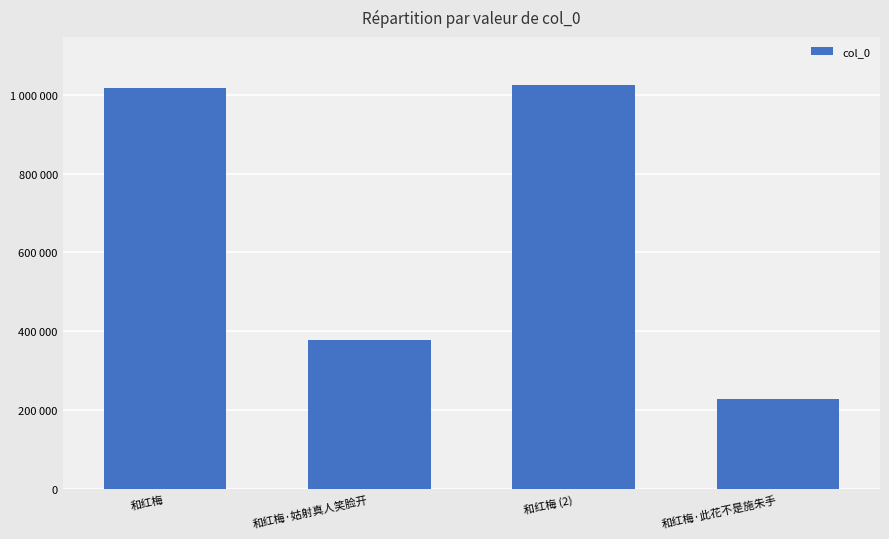

The chart shows a value of 602587 at 和红梅·姑射真人笑脸开. True or false?

False